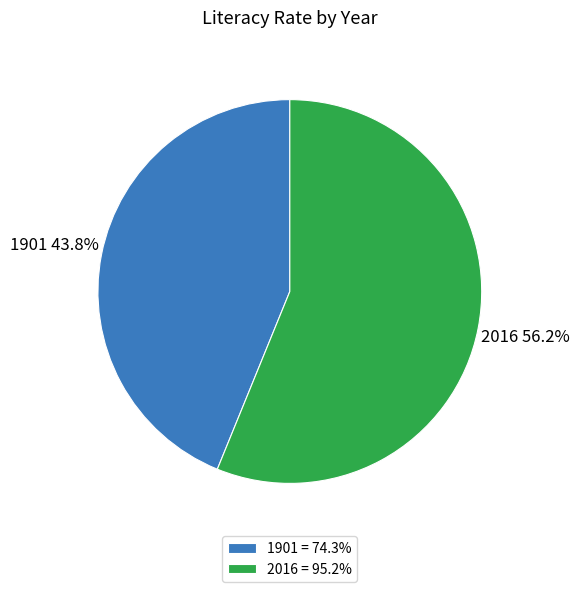

To the nearest percent, what is the difference between the largest and smallest slice percentages?

12%